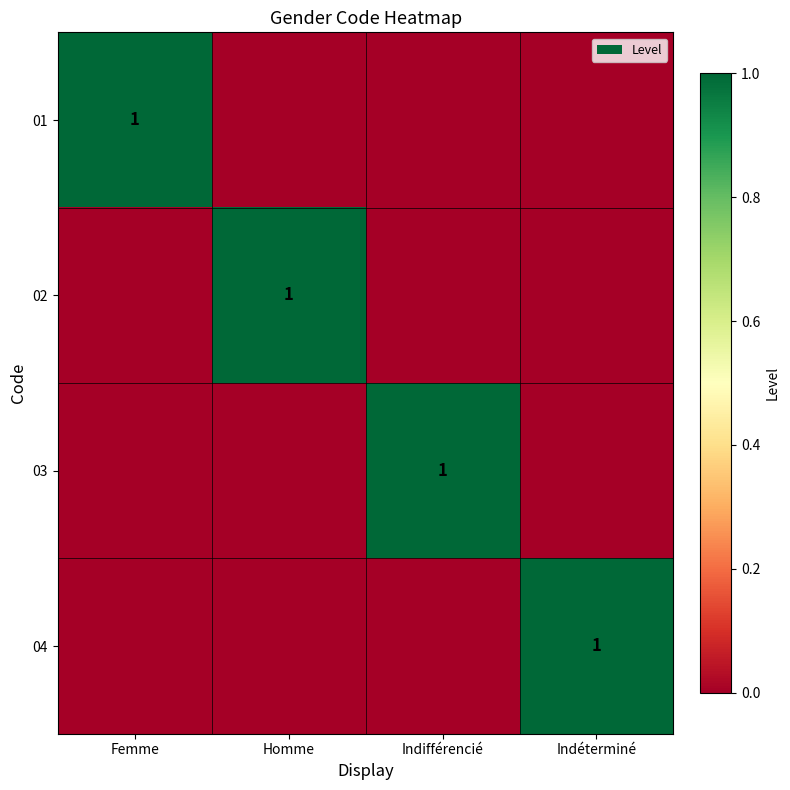

True or false: 04 has a value of 1 at Indéterminé.

True